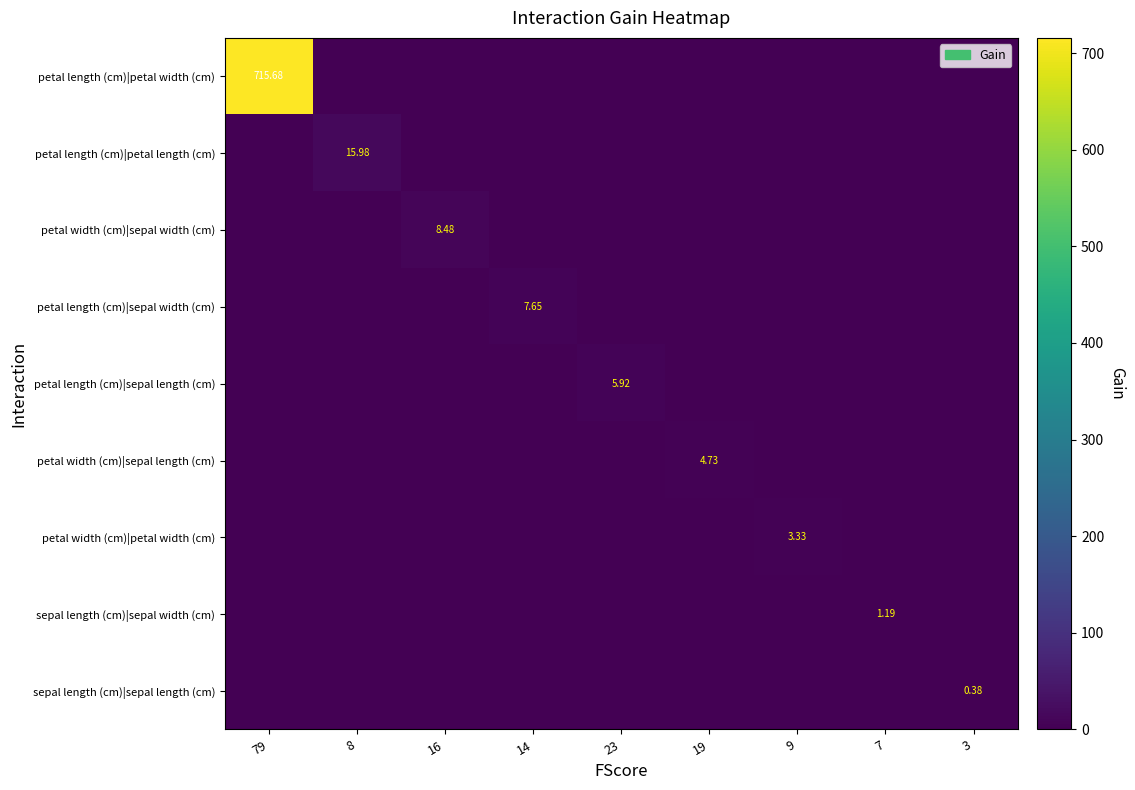

Which series has the widest spread of values?

petal length (cm)|petal width (cm)